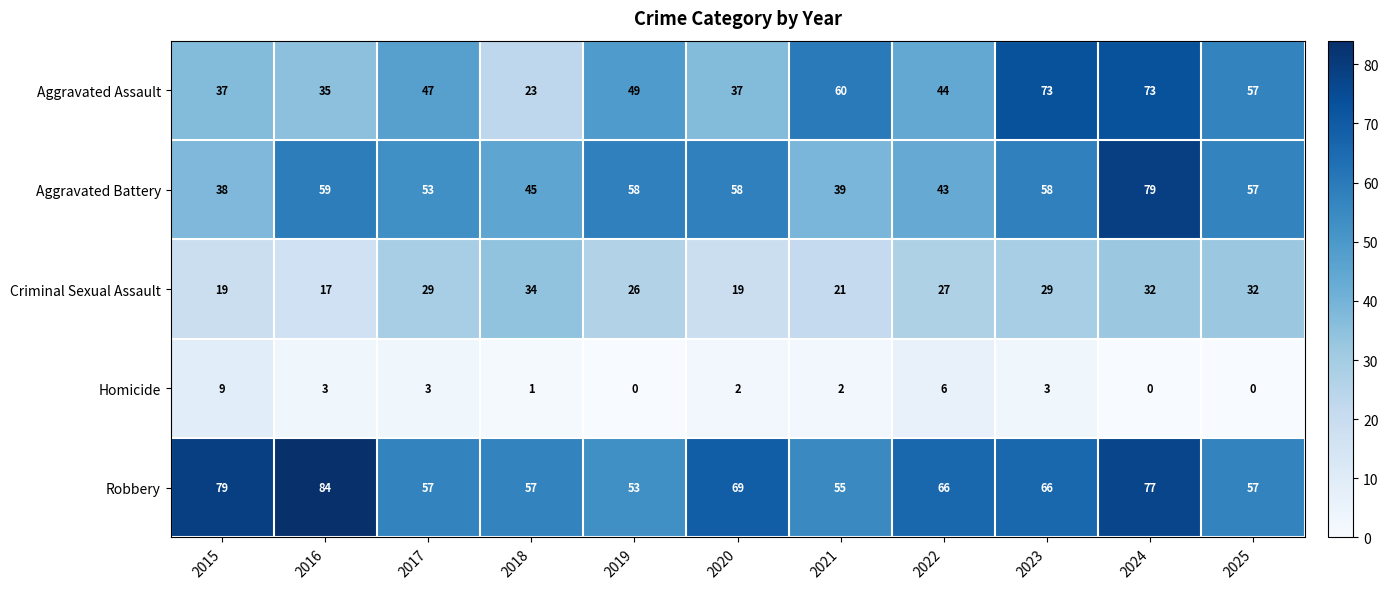

What is the approximate value of Aggravated Battery at 2018, to the nearest 5?

45